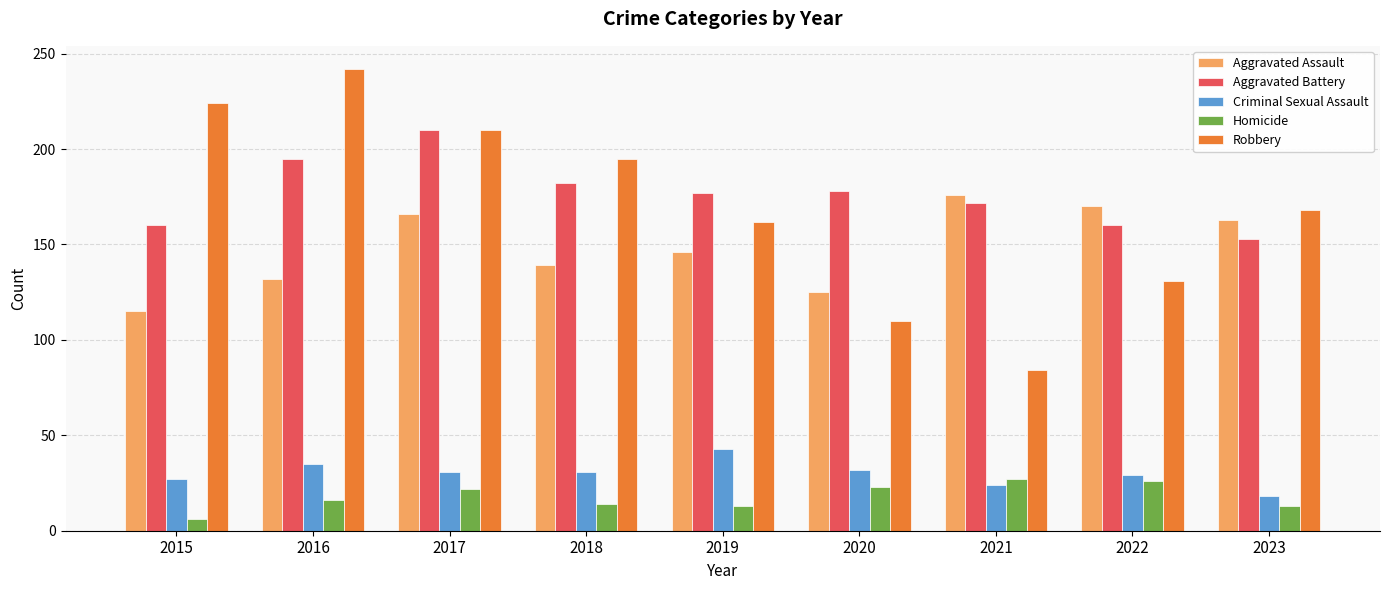

Is the value of Criminal Sexual Assault at 2020 greater than the value of Aggravated Battery at 2020?

No